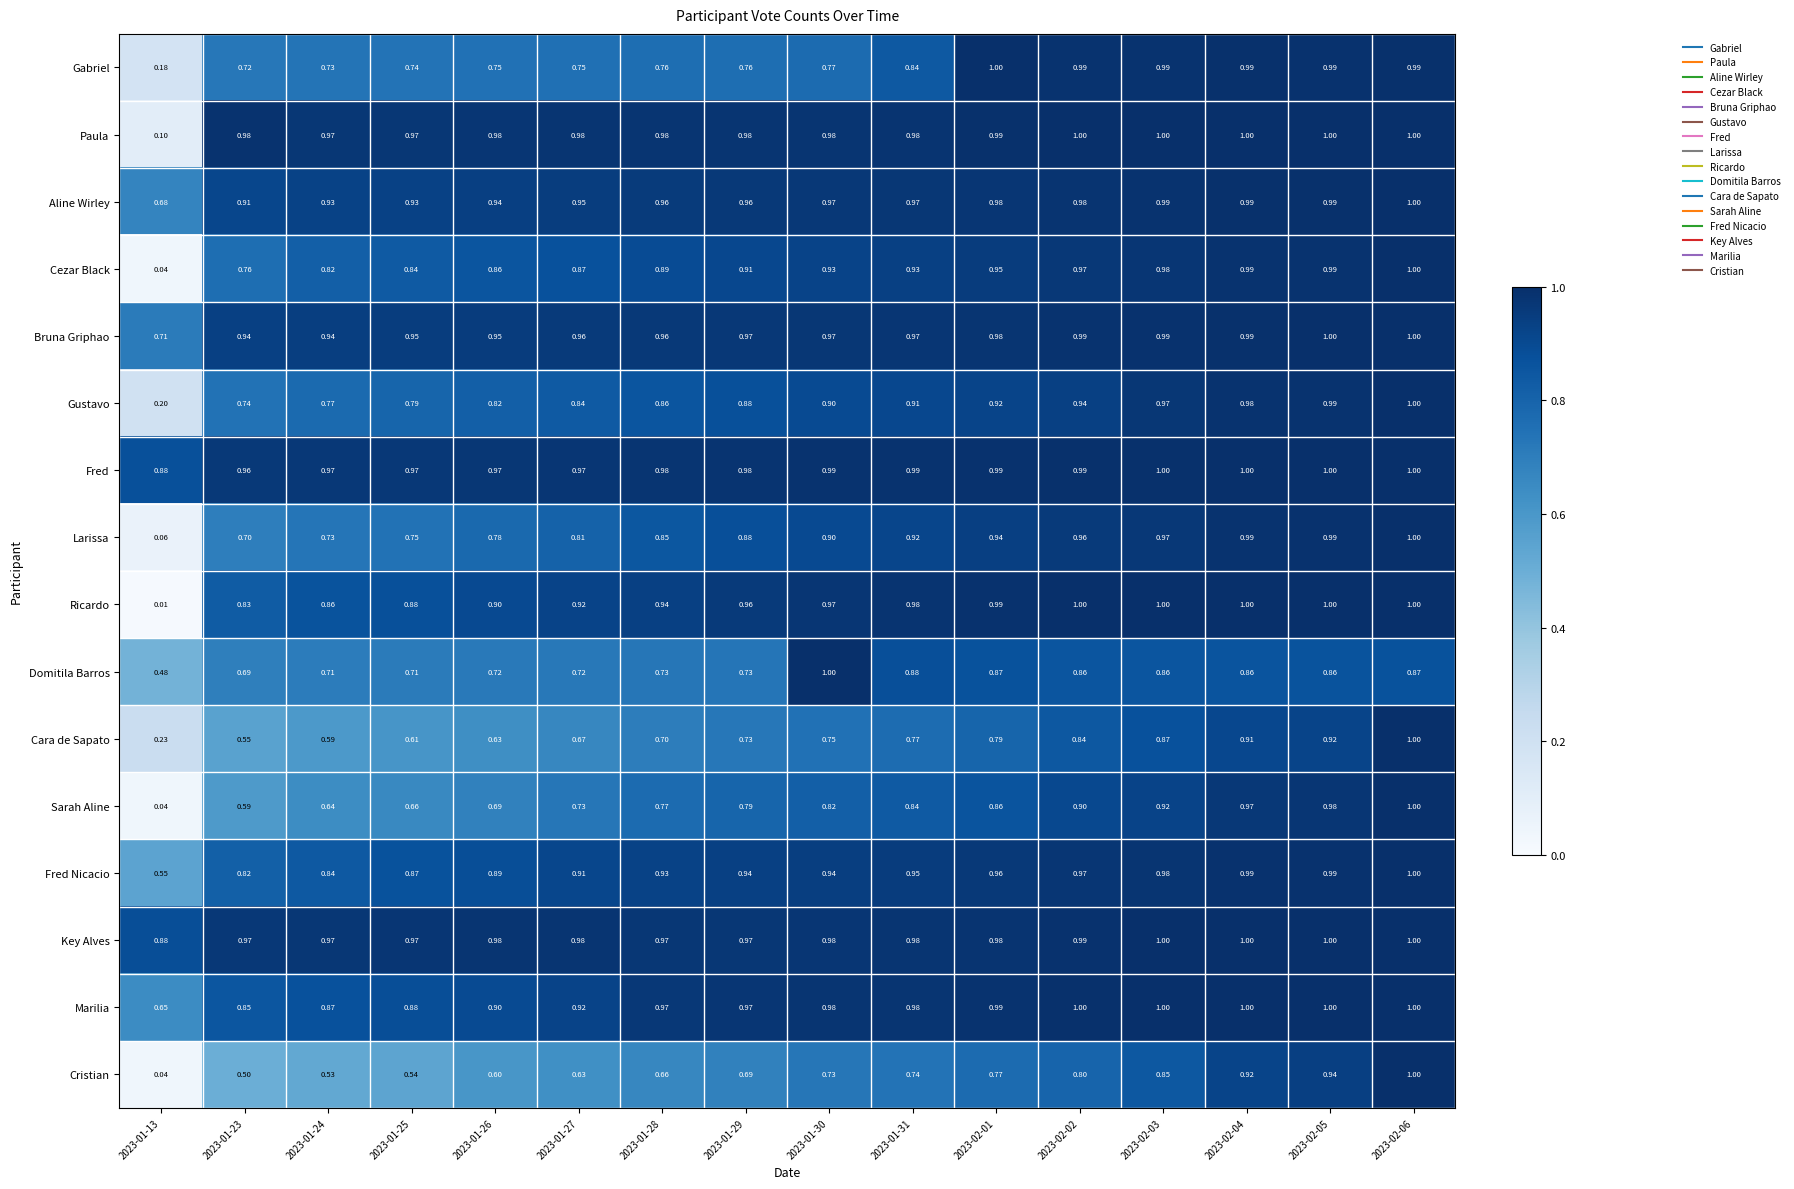

Which series changed the most between 2023-01-23 and 2023-02-06?

Cristian